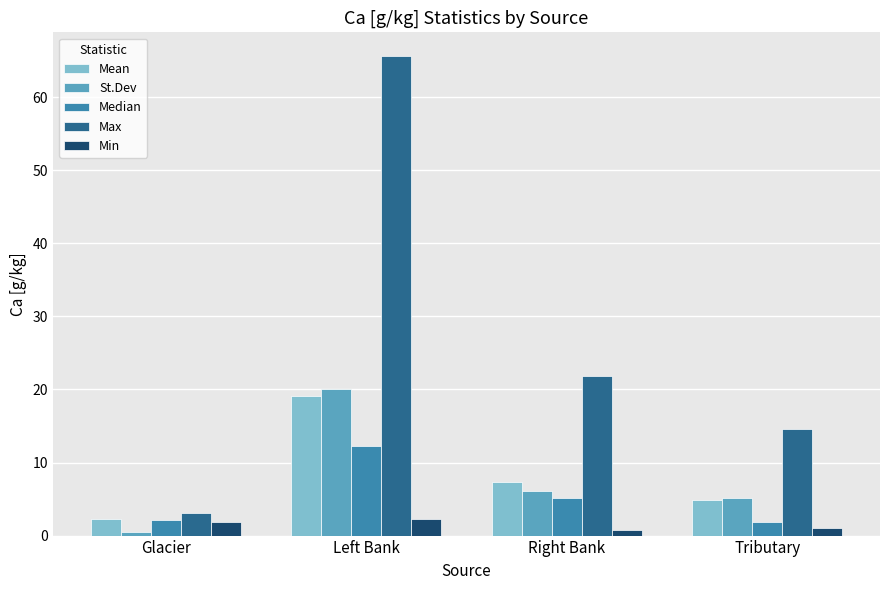

List the labels in order of Max value, largest first.

Left Bank, Right Bank, Tributary, Glacier